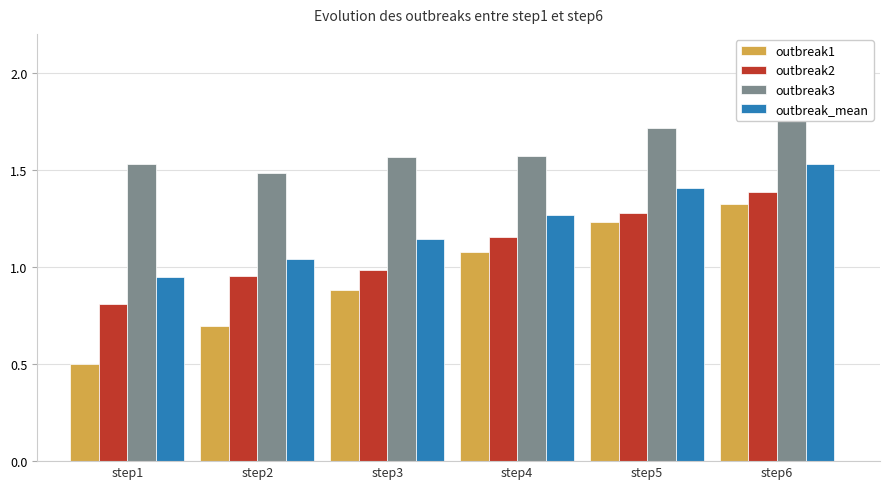

Reading left to right, transcribe all the data shown in this chart.

outbreak1: step1=0.5	step2=0.7	step3=0.9	step4=1.1	step5=1.2	step6=1.3
outbreak2: step1=0.8	step2=1.0	step3=1.0	step4=1.2	step5=1.3	step6=1.4
outbreak3: step1=1.5	step2=1.5	step3=1.6	step4=1.6	step5=1.7	step6=1.9
outbreak_mean: step1=0.9	step2=1.0	step3=1.1	step4=1.3	step5=1.4	step6=1.5